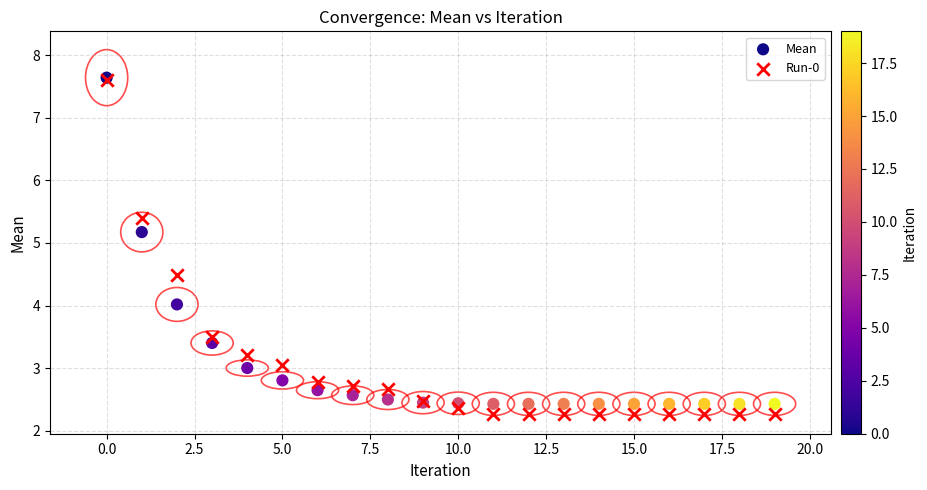

In the Mean series, what Y value is closest to 5?

5.2